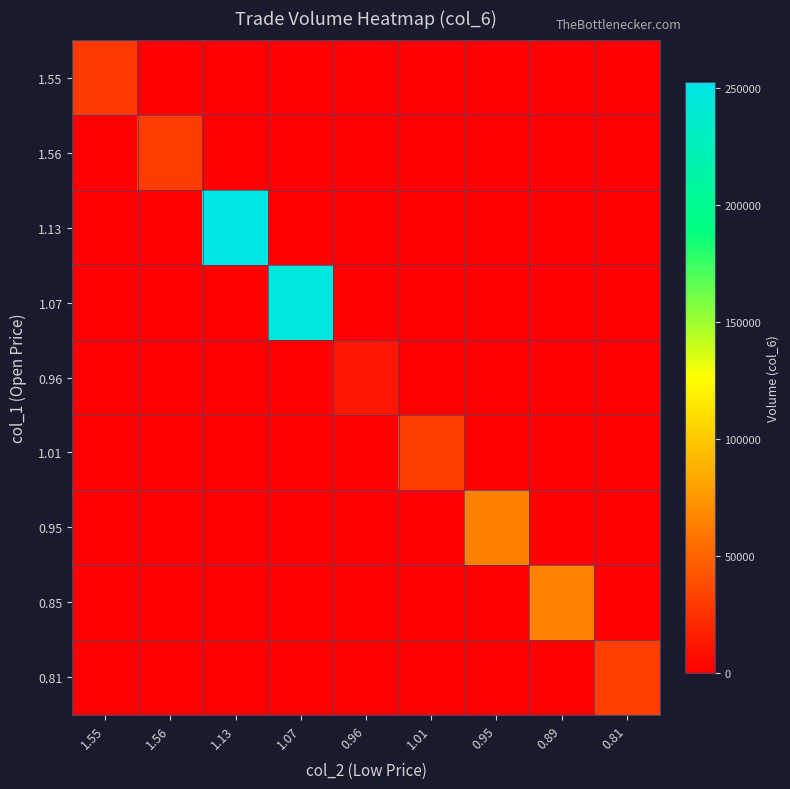

Rank the series at 0.89 from lowest to highest value.

1.55, 1.56, 1.13, 1.07, 0.96, 1.01, 0.95, 0.81, 0.85